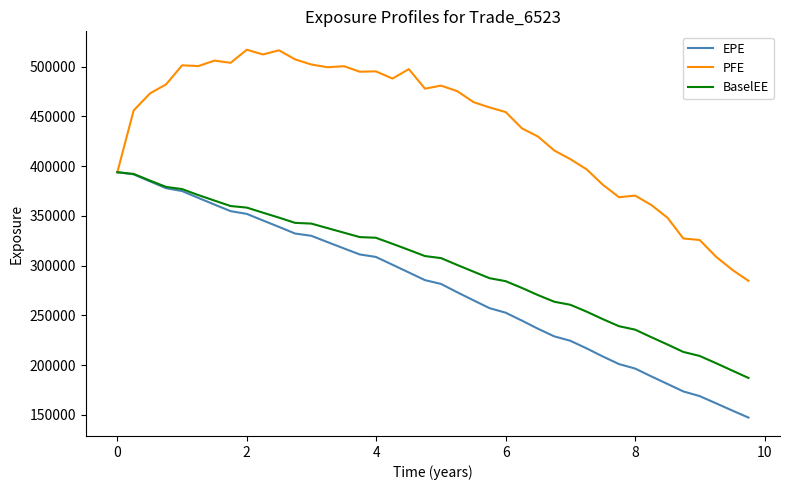

What is the greatest value displayed?

517044